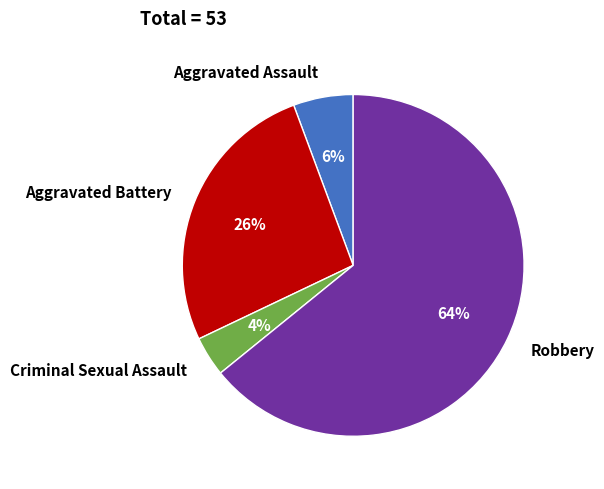

Which has a higher value, Robbery or Aggravated Battery?

Robbery